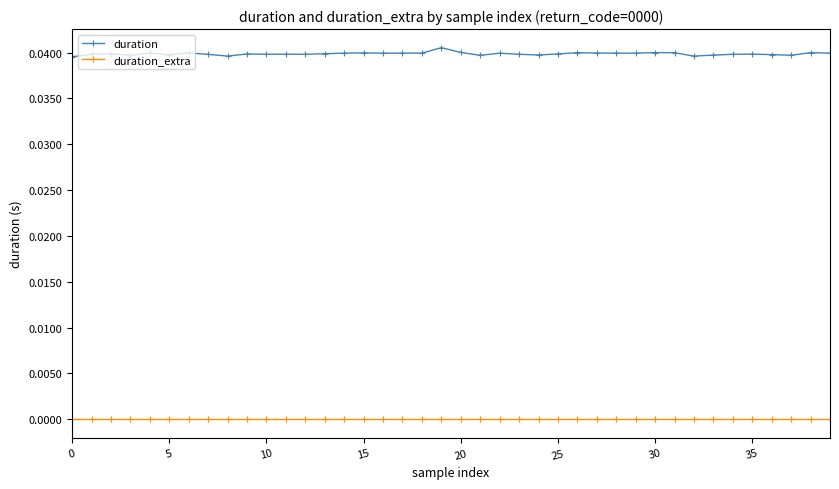

True or false: duration has more than 0 points higher than both neighbors.

True